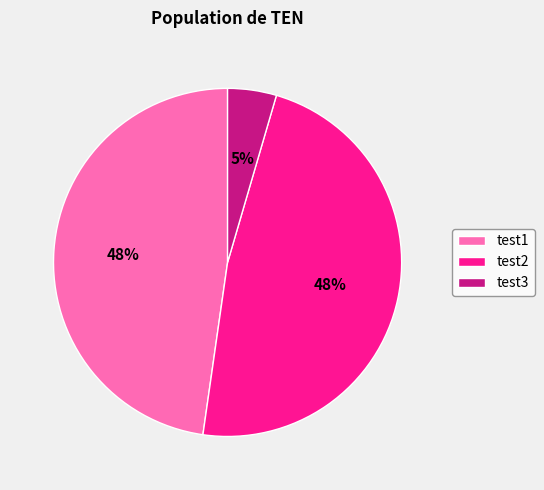

Approximately how many times larger is the value at test2 compared to test1?

1.0